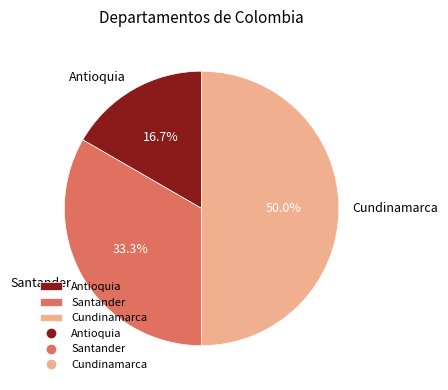

How many segments does this pie chart have?

3